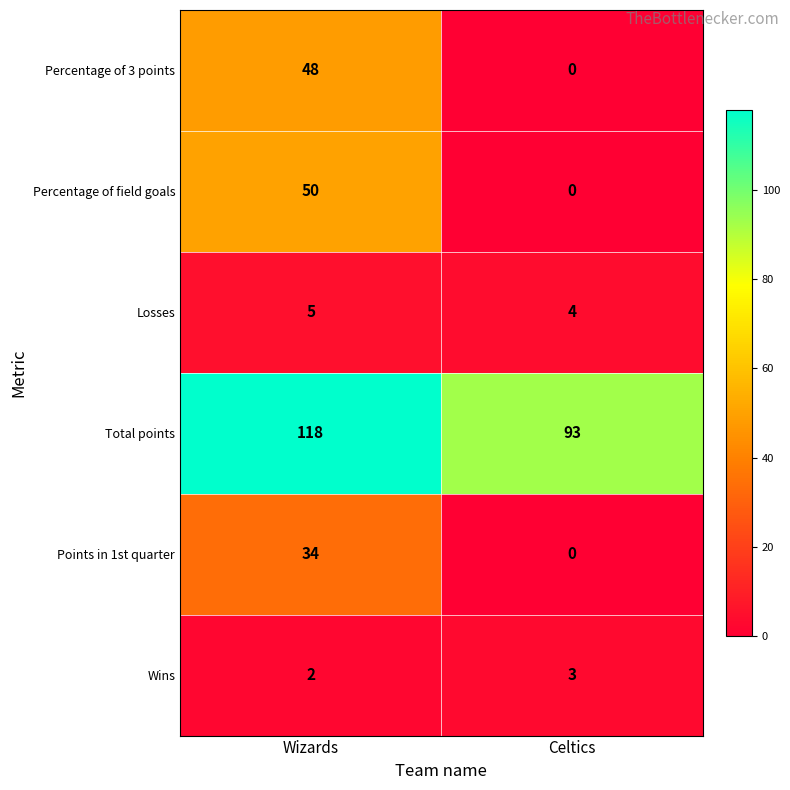

Is it true that Losses equals 1 at Wizards?

False